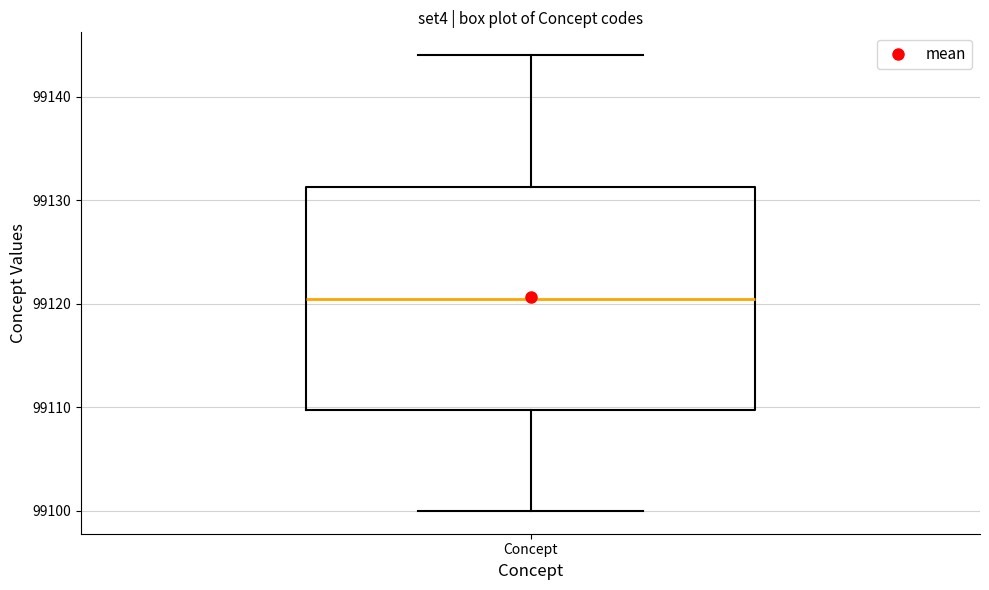

Read this box plot against the y-axis: the position of the median line, the range covered by the box, and the ends of both whiskers. The values are not printed on the chart, so give them approximately, as read against the axis.

median 99121, box 99110 to 99131, whiskers 99100 to 99144